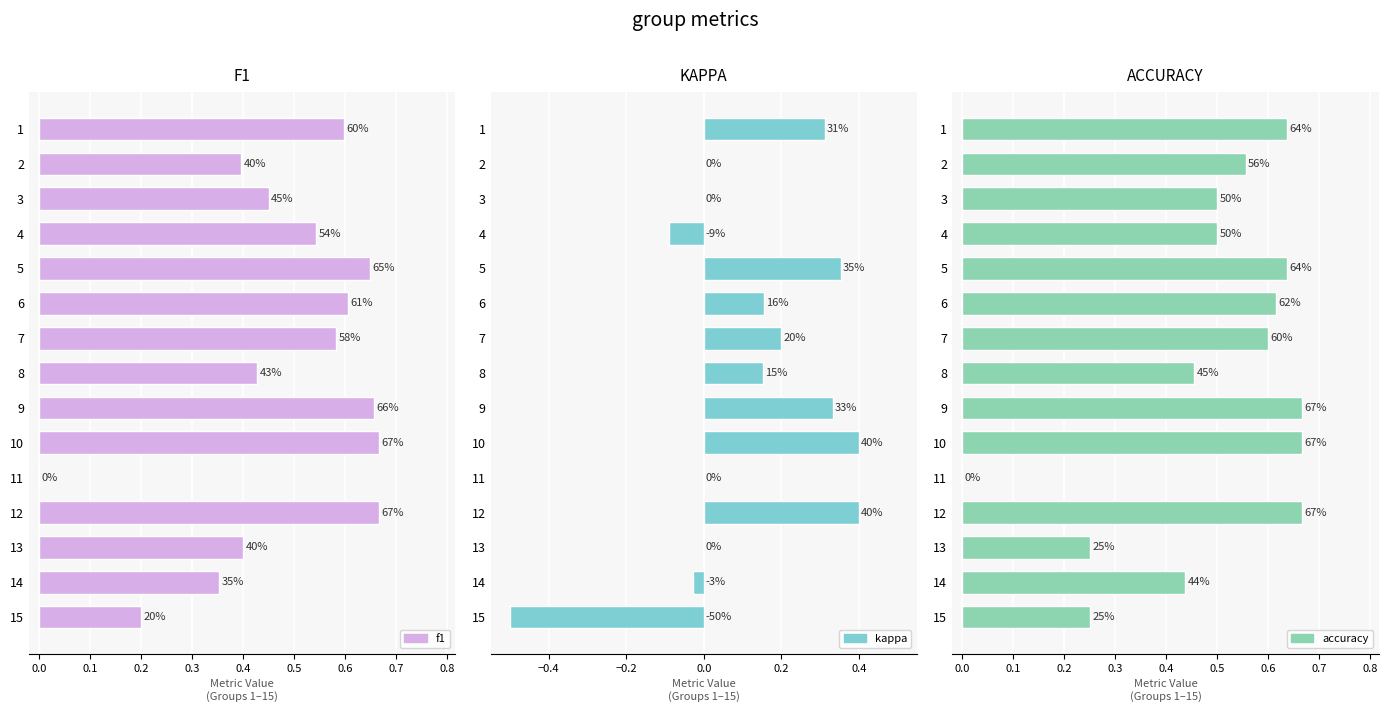

Is it true that f1 equals 0.4 at 2?

True